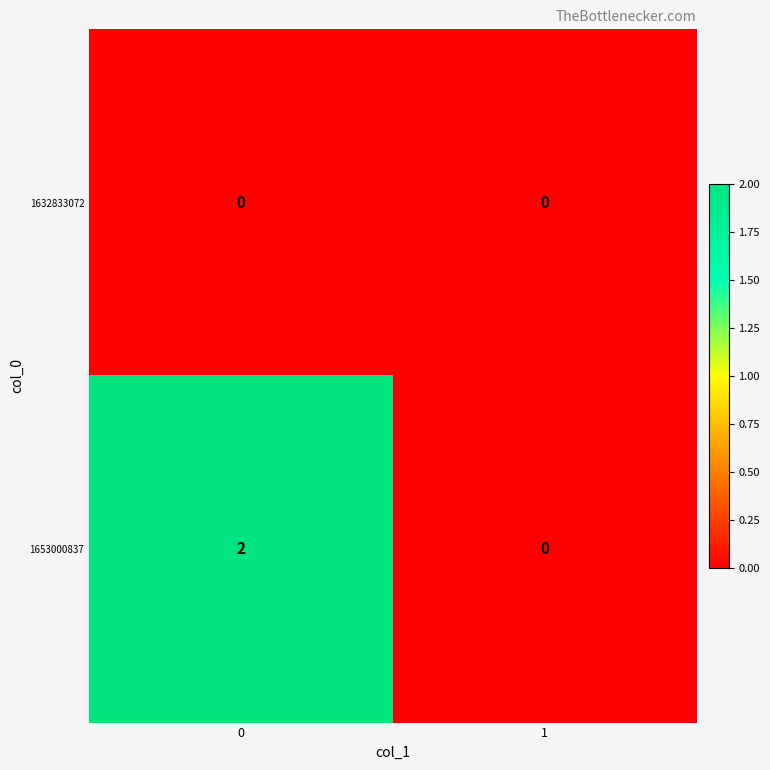

Between 0 and 1, which series saw the biggest shift?

1653000837